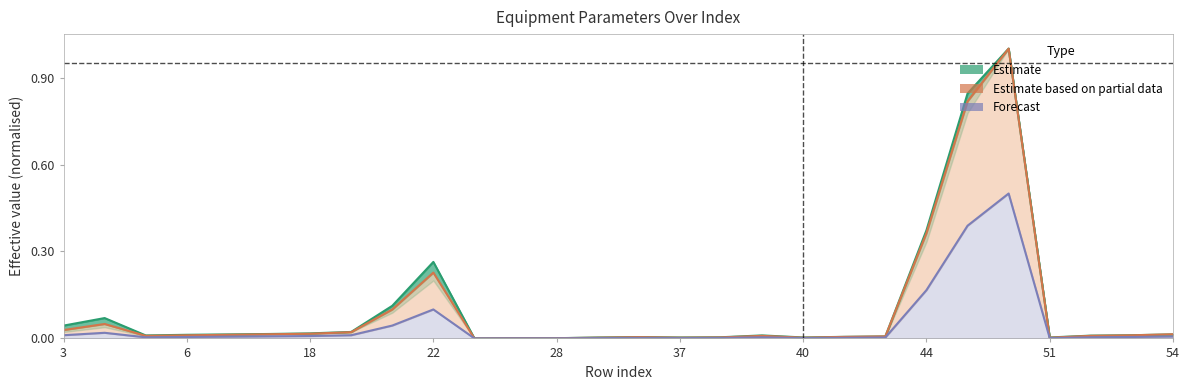

True or false: Forecast and Estimate intersect in this chart.

False